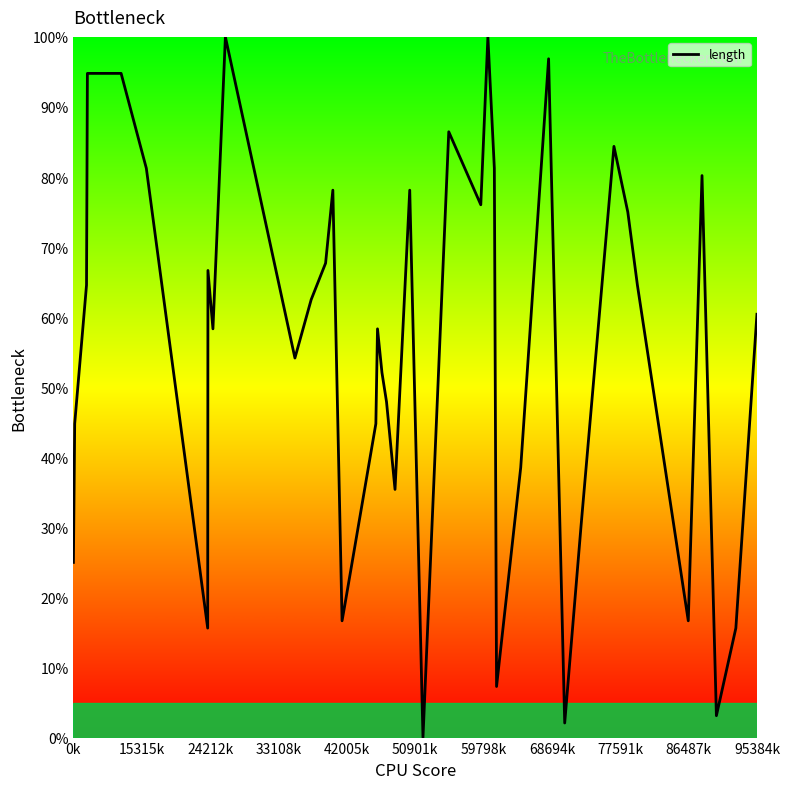

What is the greatest value displayed?

100.0